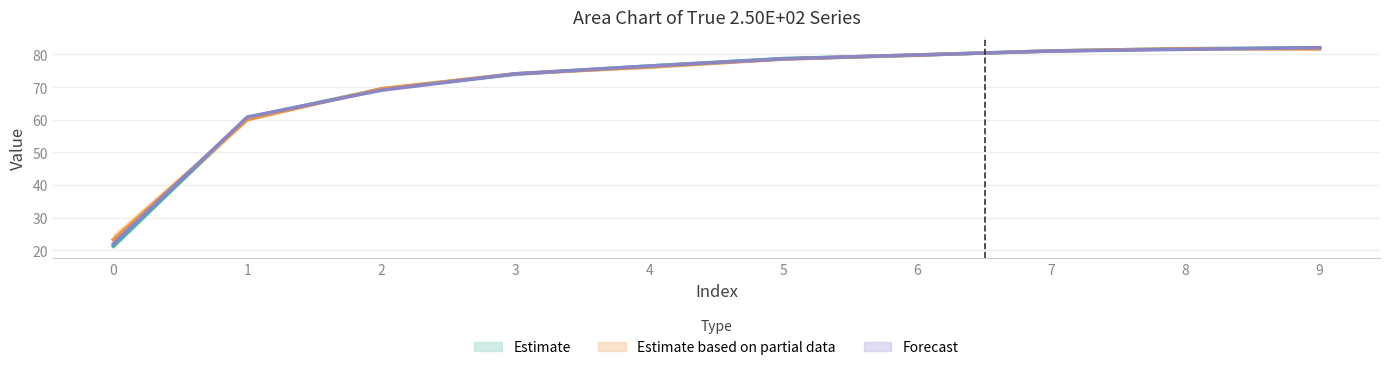

Does the chart display data point markers on the line(s)?

No